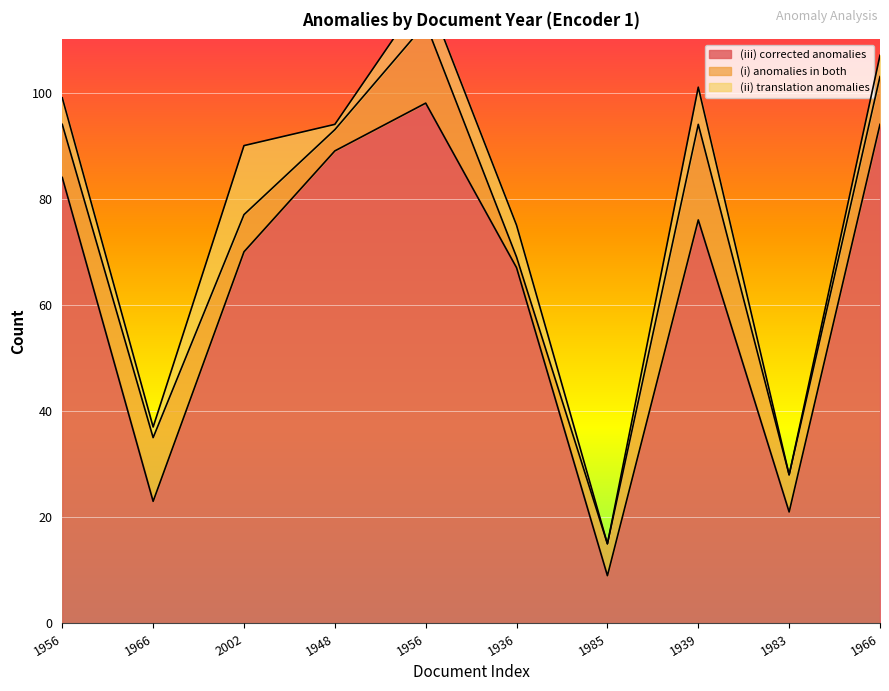

Which has a higher value, 1985 or 1966?

1966